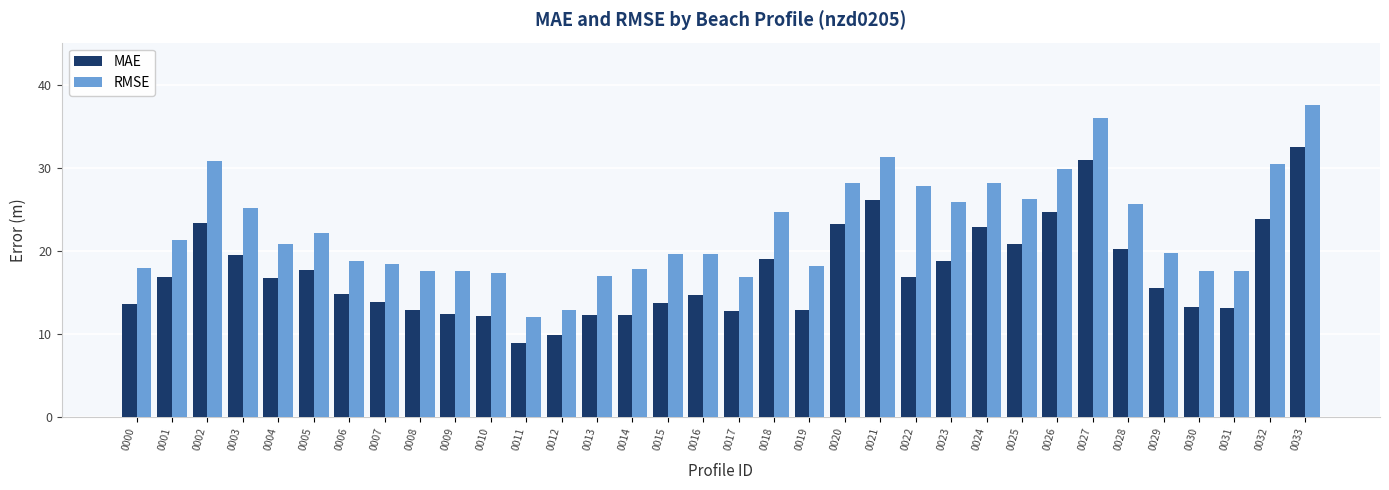

What is the total value across all series at 0009?

30.0